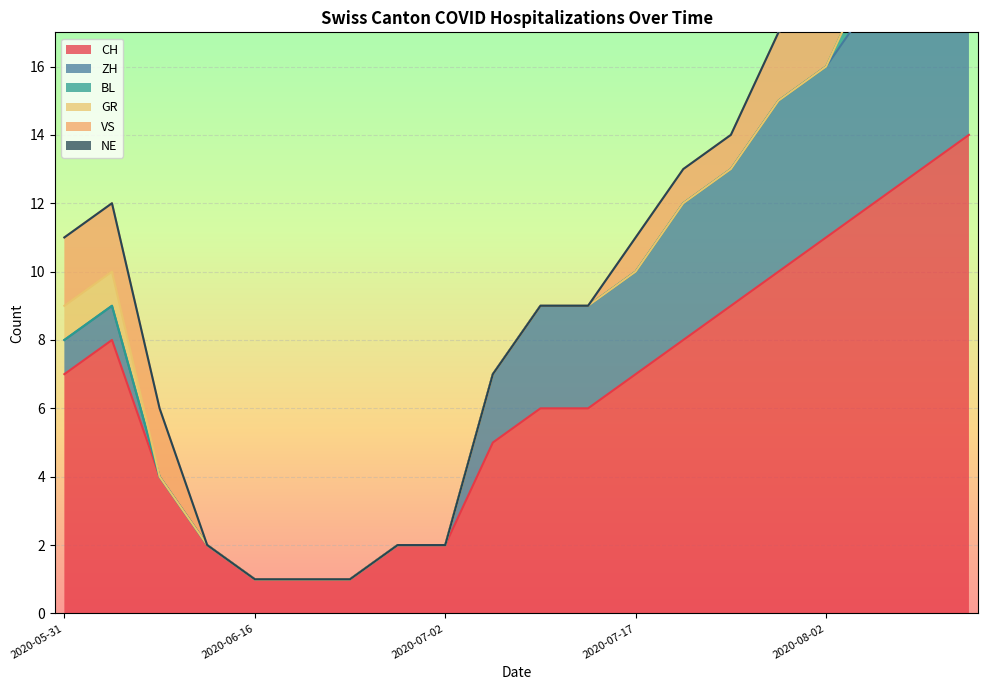

How many lines are shown in the chart?

6